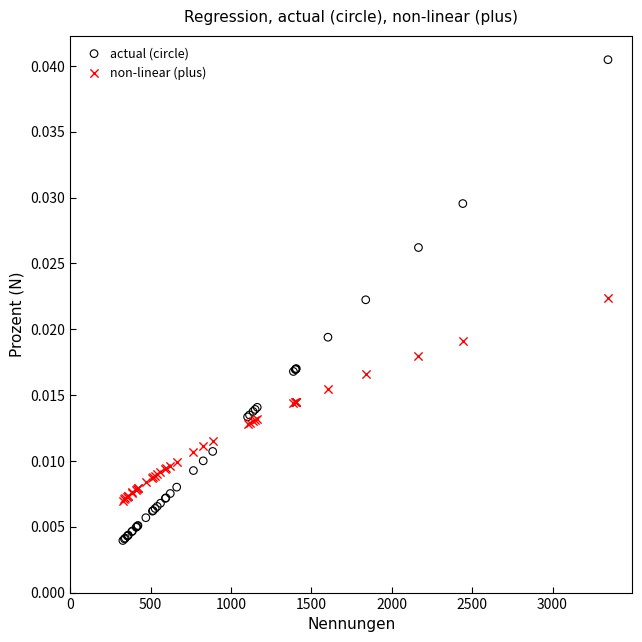

Which series has the widest spread of Y values?

actual (circle)